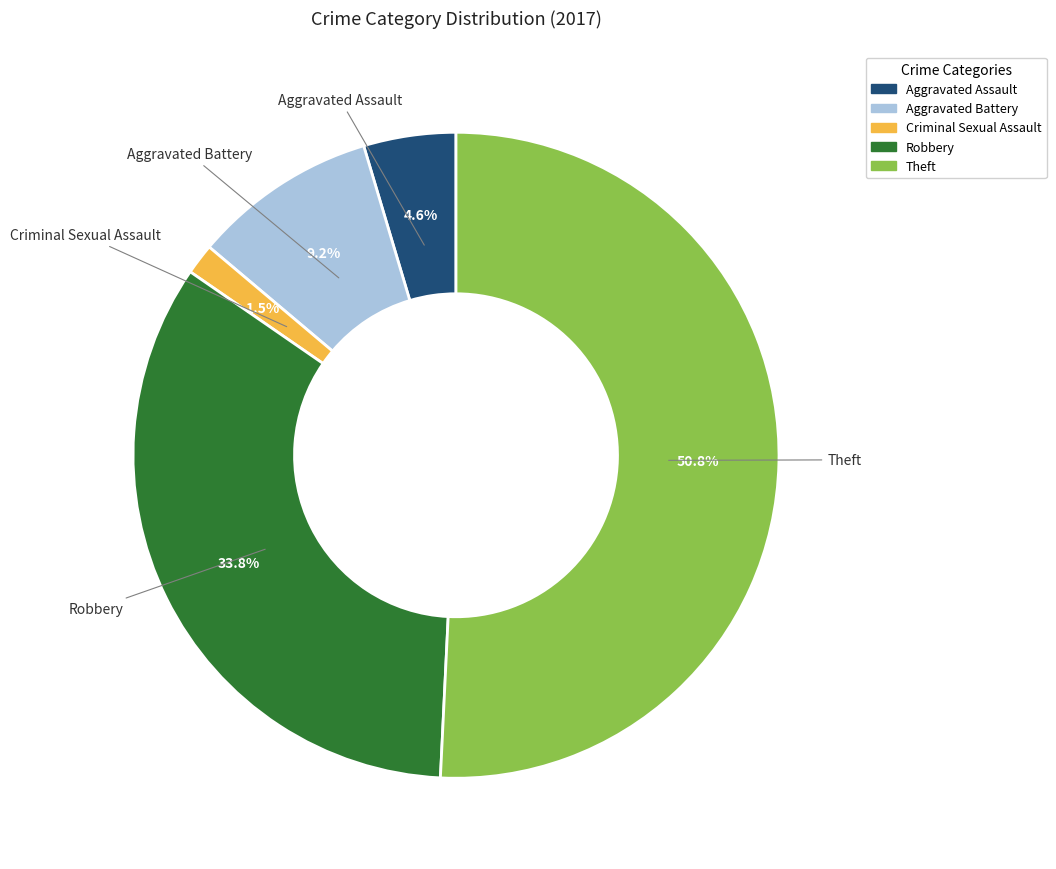

Is there any slice that represents more than half of the pie?

Yes